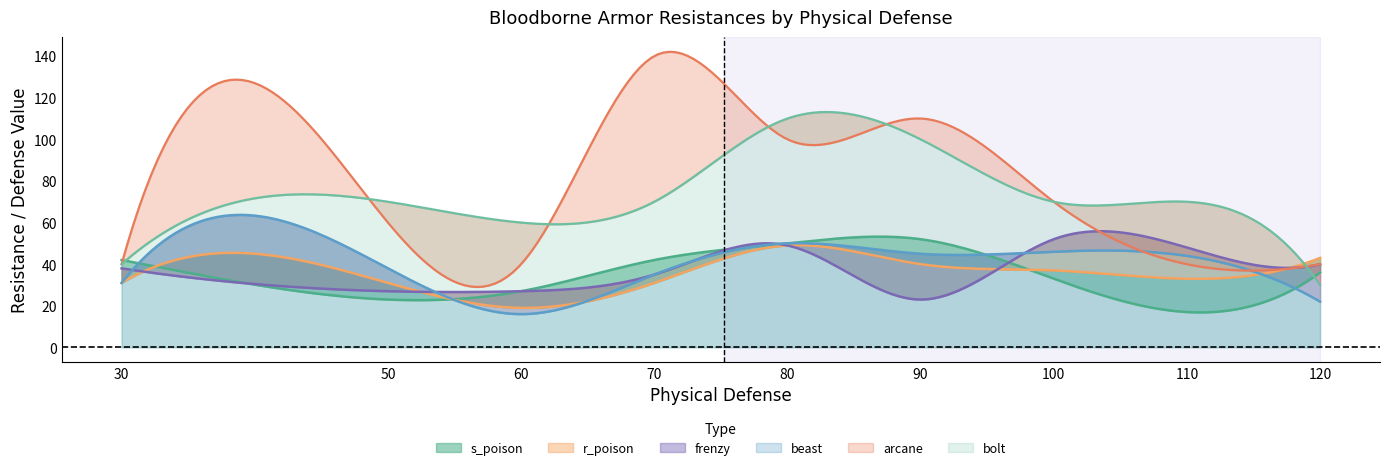

What are all the series names shown in the legend?

s_poison, r_poison, frenzy, beast, arcane, bolt